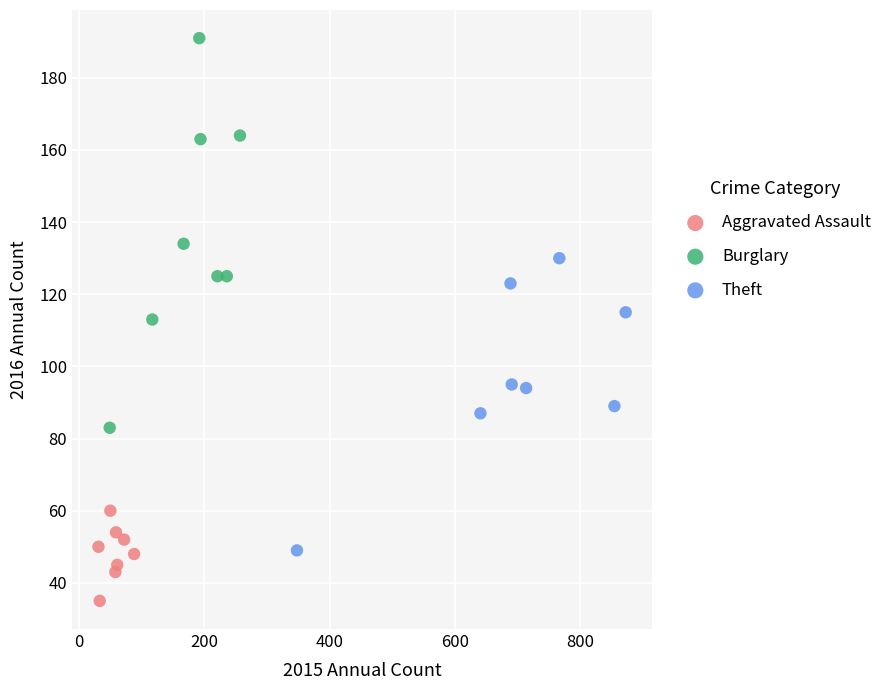

Which series reaches the minimum Y coordinate?

Aggravated Assault